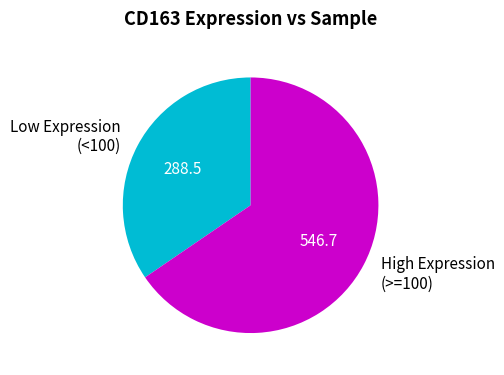

Do High Expression (>=100) and Low Expression (<100) together represent more than half of the pie?

Yes